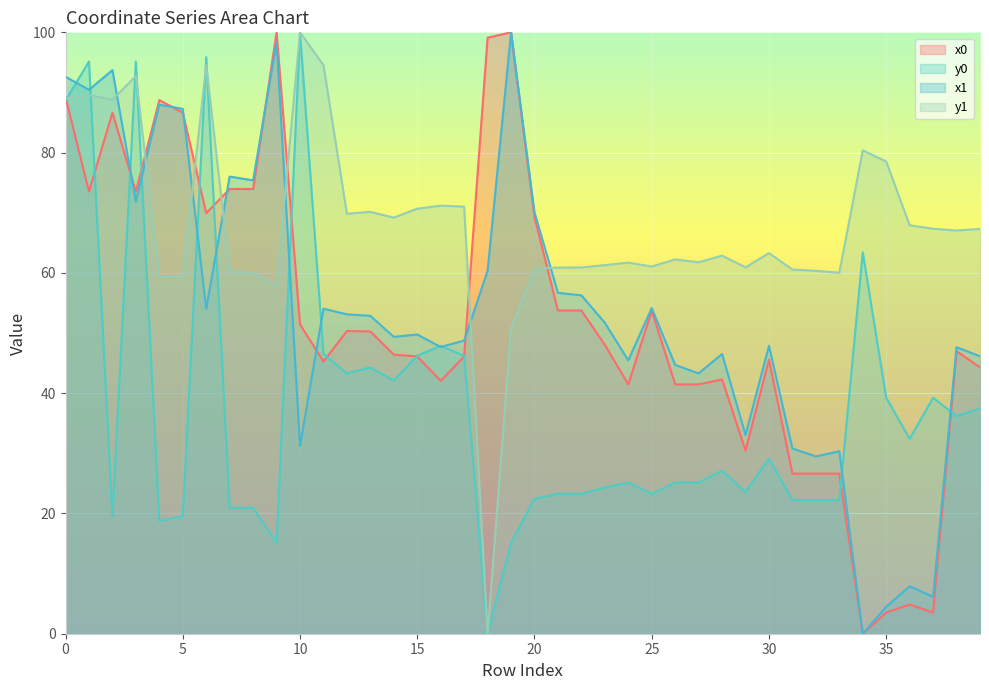

True or false: y1 has more than 0 points higher than both neighbors.

True